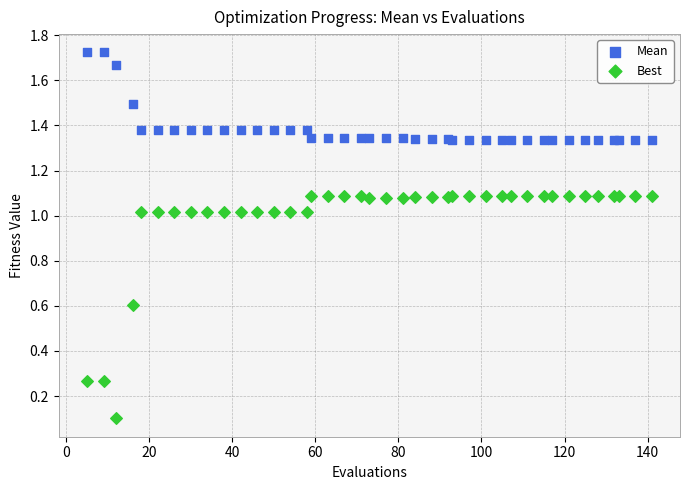

Which series has the widest spread of Y values?

Best